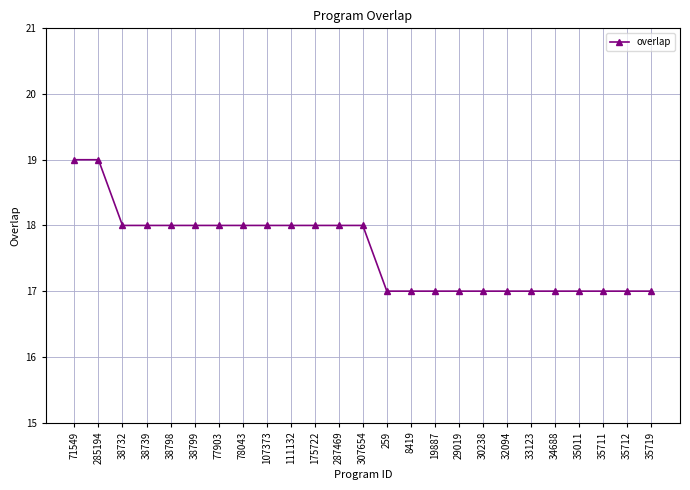

What is the smallest value displayed?

17